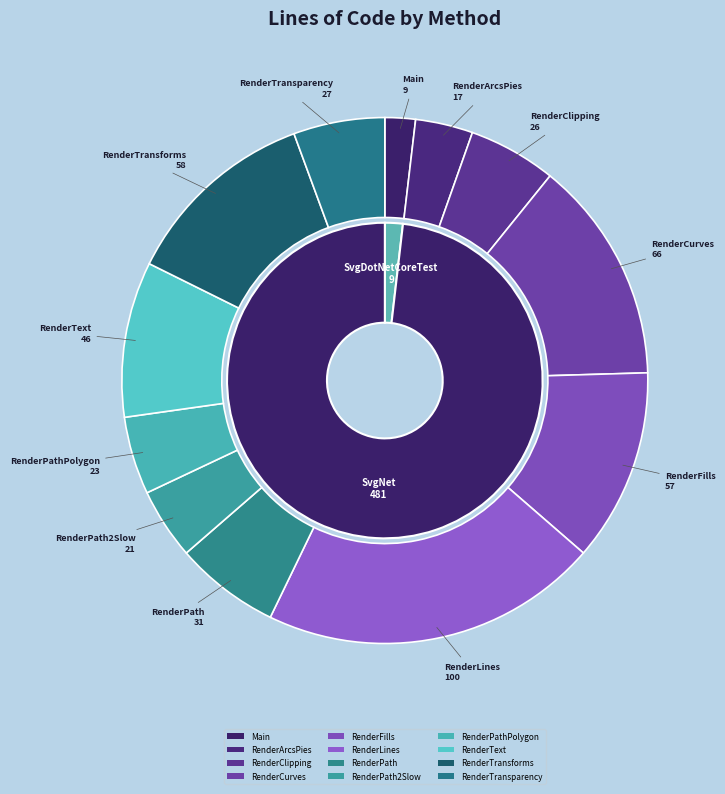

What is the change in value from RenderPath2Slow to RenderTransparency?

+6